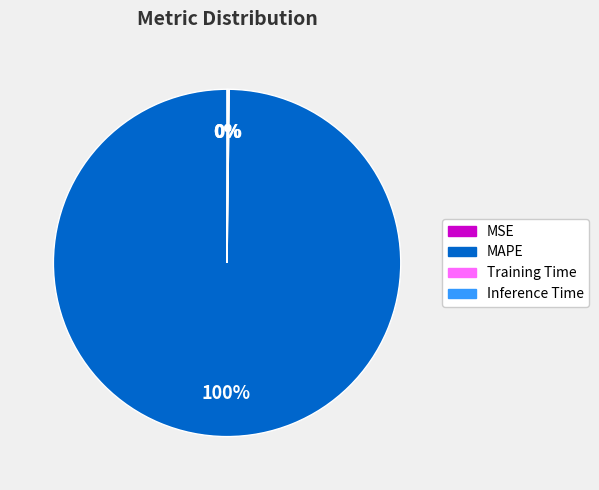

Is there any slice that represents more than half of the pie?

Yes